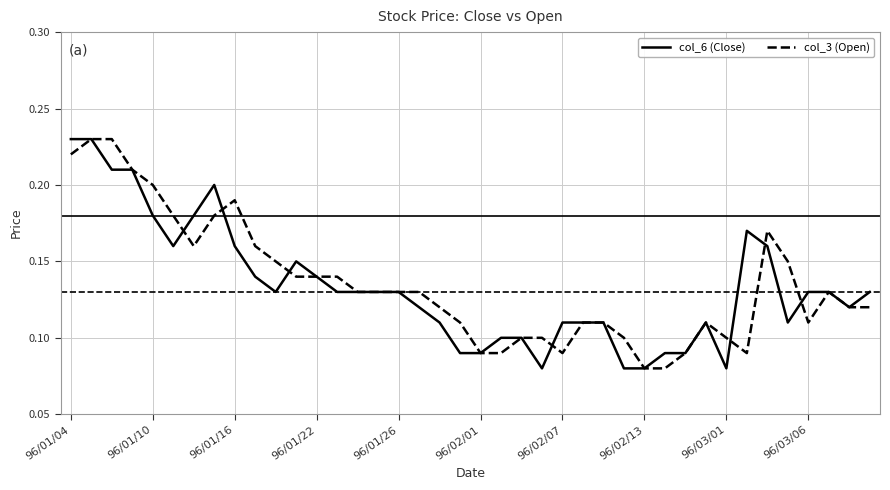

How many times do col_3 (Open) and col_6 (Close) cross each other?

7